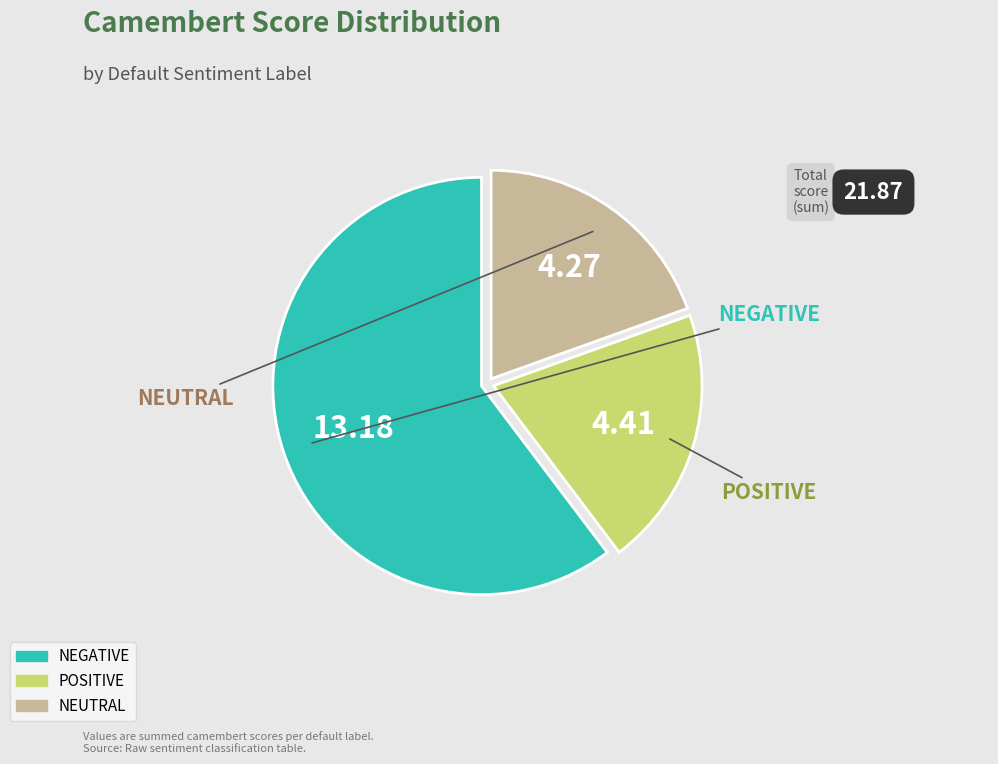

How many segments does this pie chart have?

3